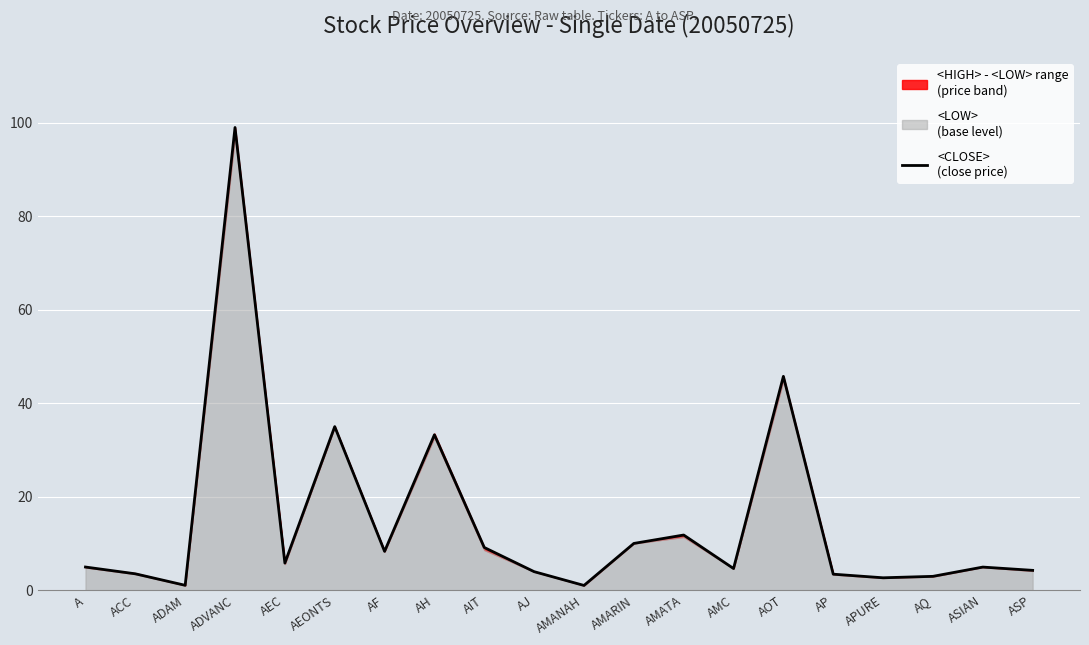

The chart shows a value of 4.9 at ASIAN. True or false?

True